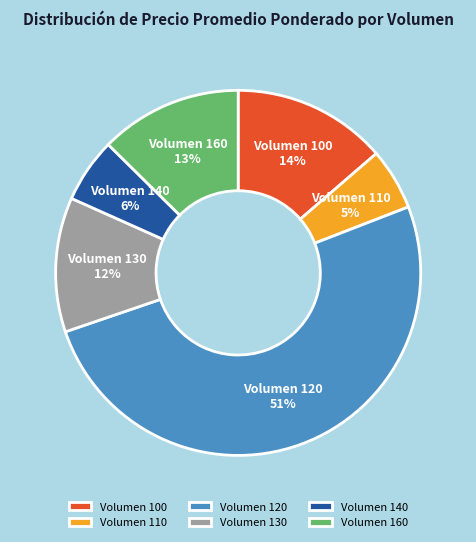

To the nearest percent, what percentage of the pie is Volumen 160?

13%